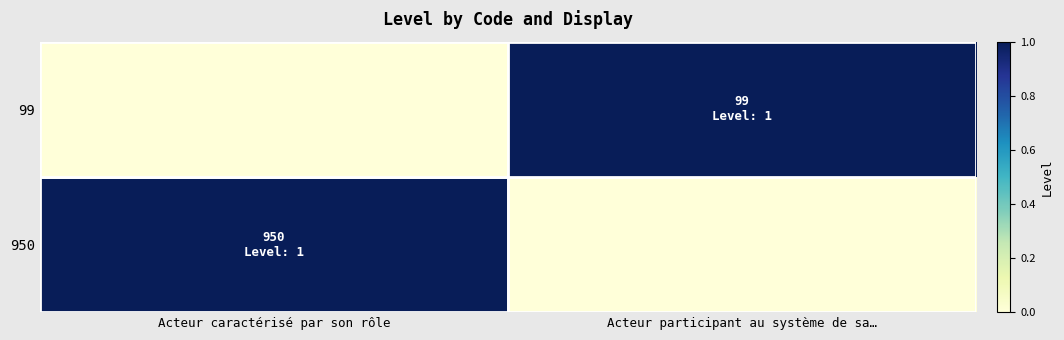

Between Acteur participant au système de sa… and Acteur caractérisé par son rôle, which is larger?

Acteur caractérisé par son rôle